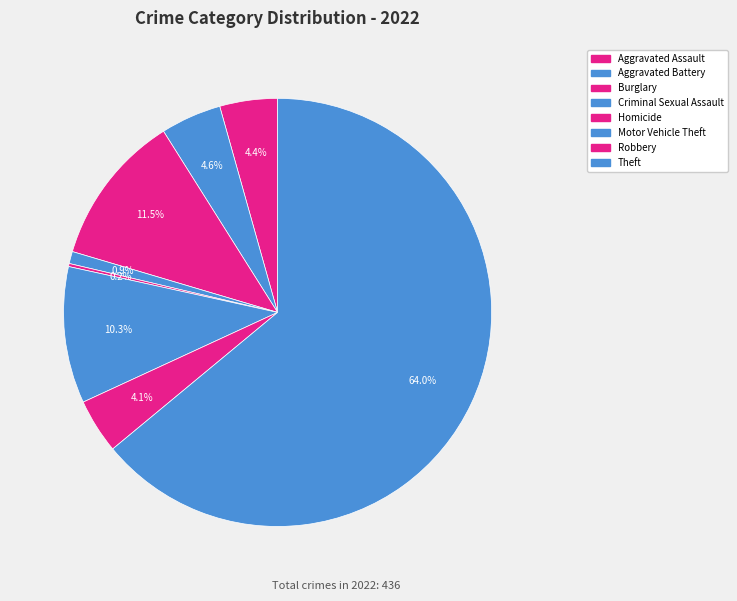

What is the largest slice in the pie chart?

Theft